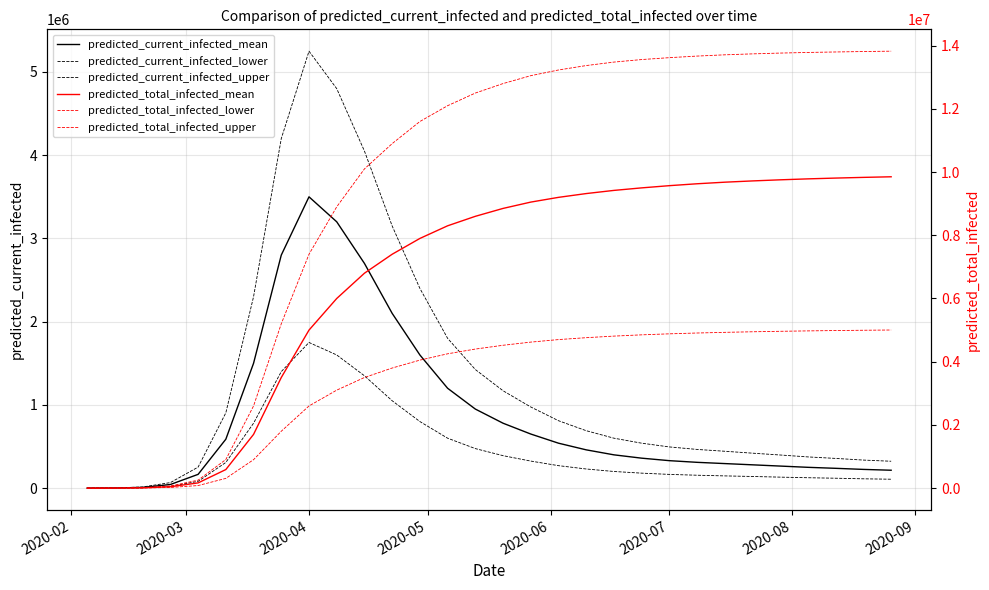

How many interior local peaks does the predicted_current_infected_mean series have?

1